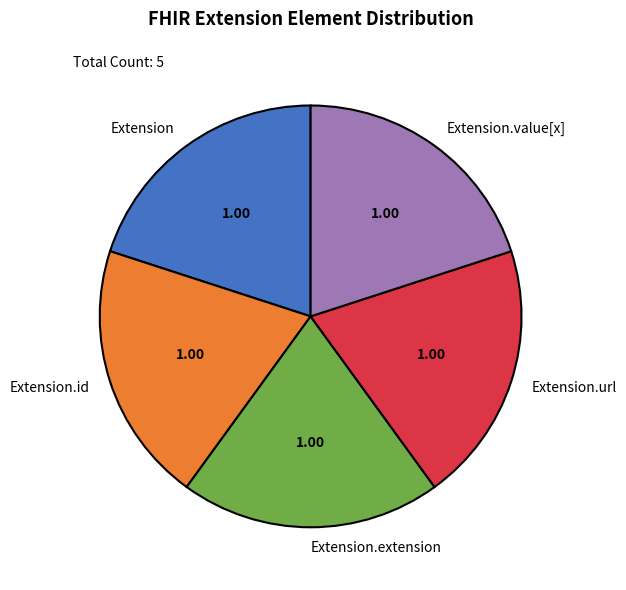

What is the ratio of the value at Extension.value[x] to the value at Extension.id?

1.0